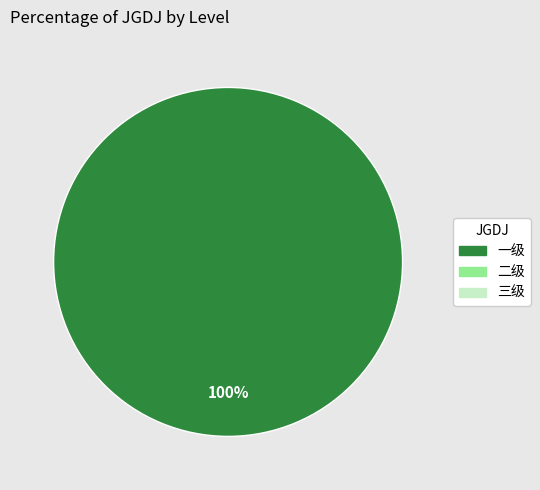

Does any single category account for the majority?

Yes